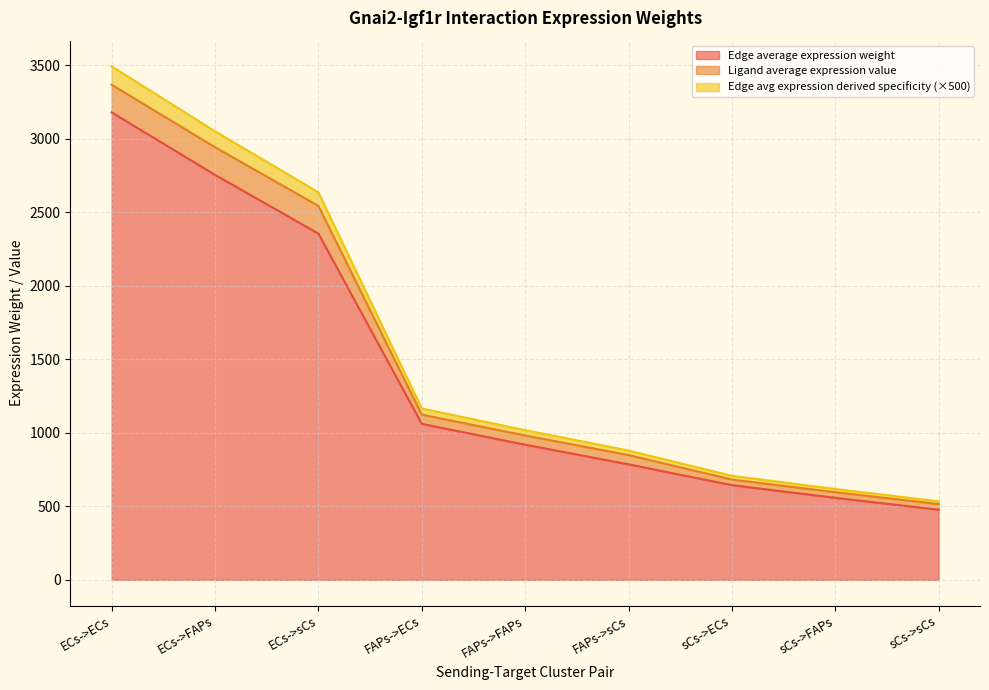

Is it true that Edge average expression weight equals 763.3 at sCs->sCs?

False